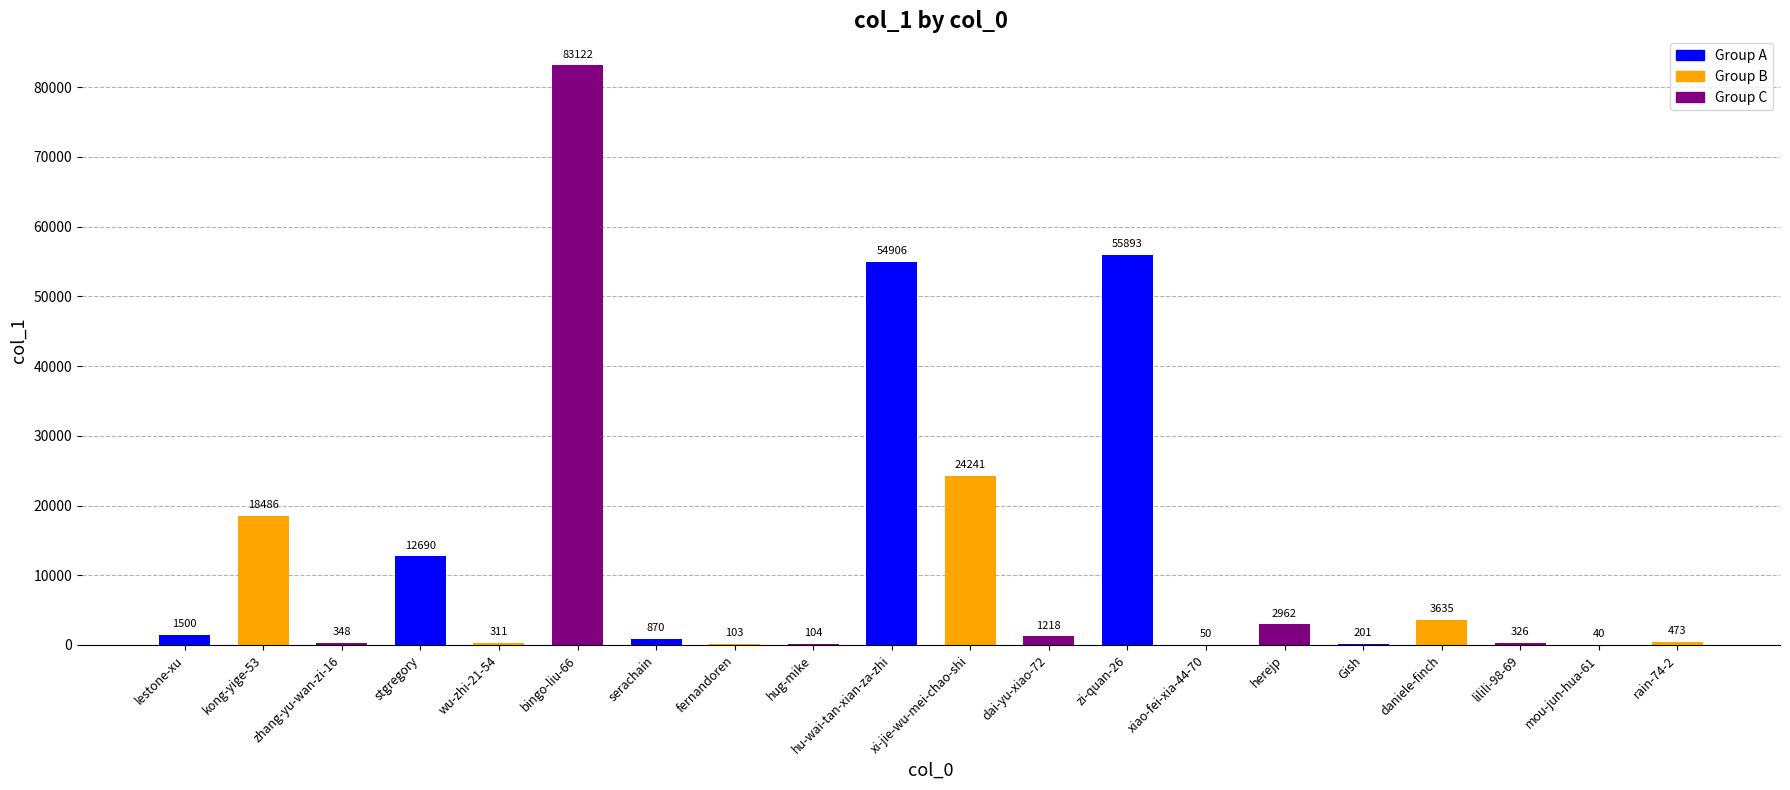

True or false: the data shows 50 at xiao-fei-xia-44-70.

True